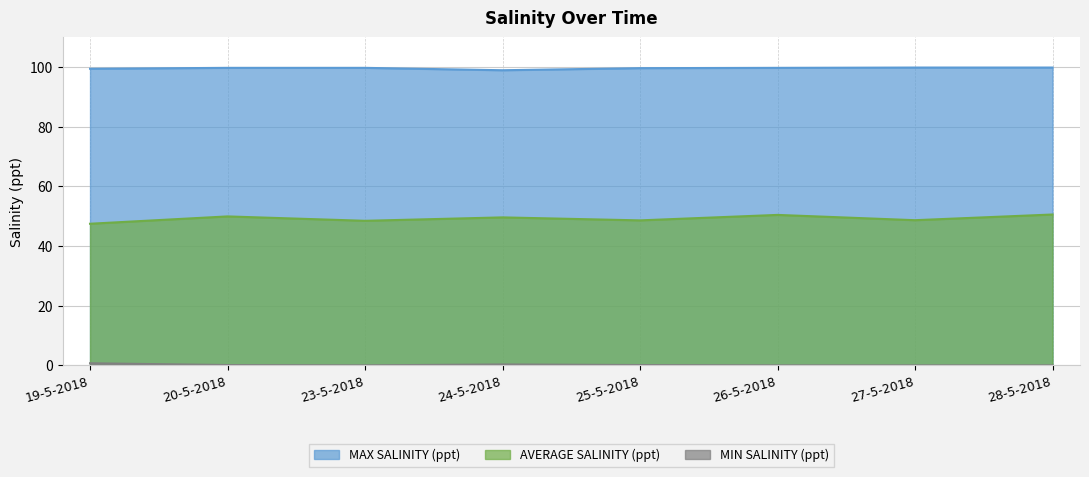

List the series in order of their overall mean, lowest first.

MIN SALINITY (ppt), AVERAGE SALINITY (ppt), MAX SALINITY (ppt)